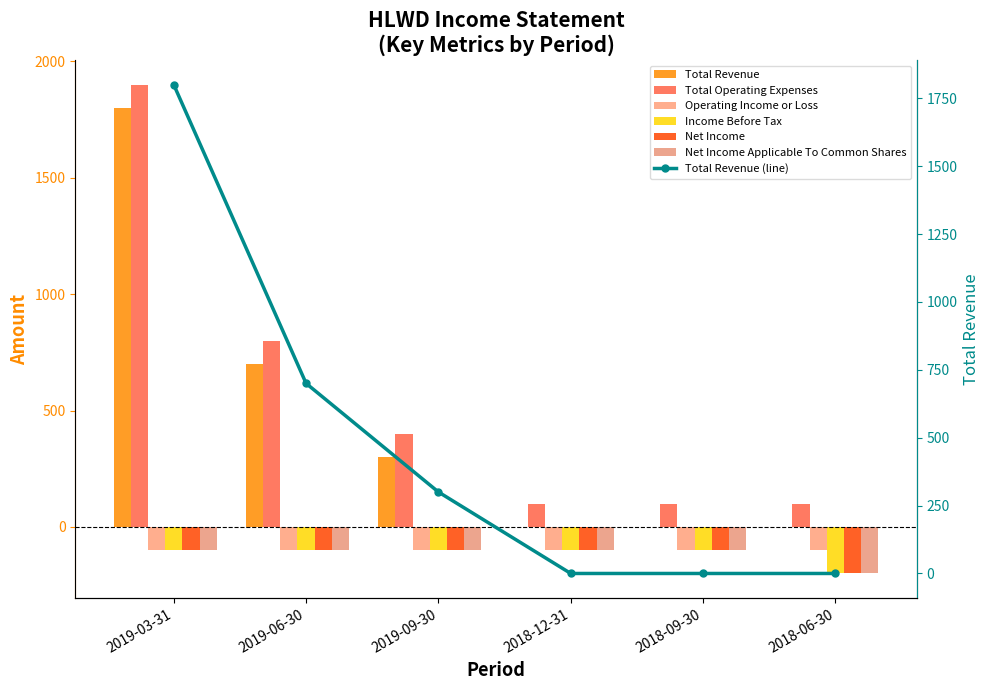

Where is Income Before Tax nearest to the value -150?

2019-03-31